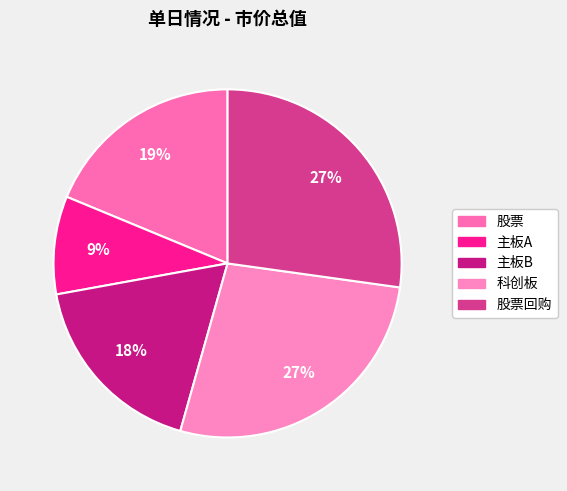

True or false: 主板B accounts for 5% of the total.

False